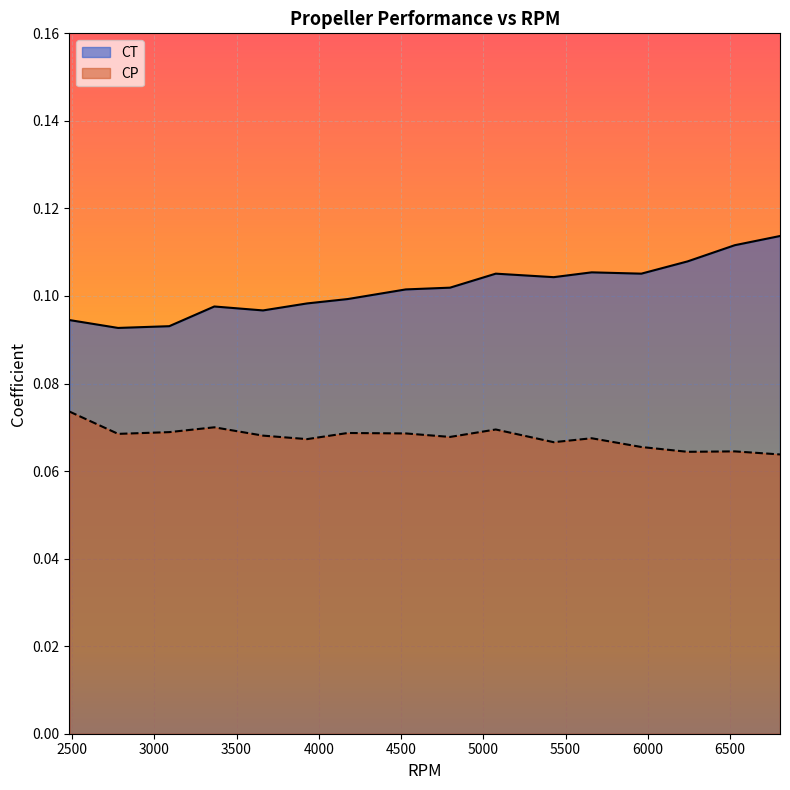

Is it true that CT equals 0.1 at 5659?

True